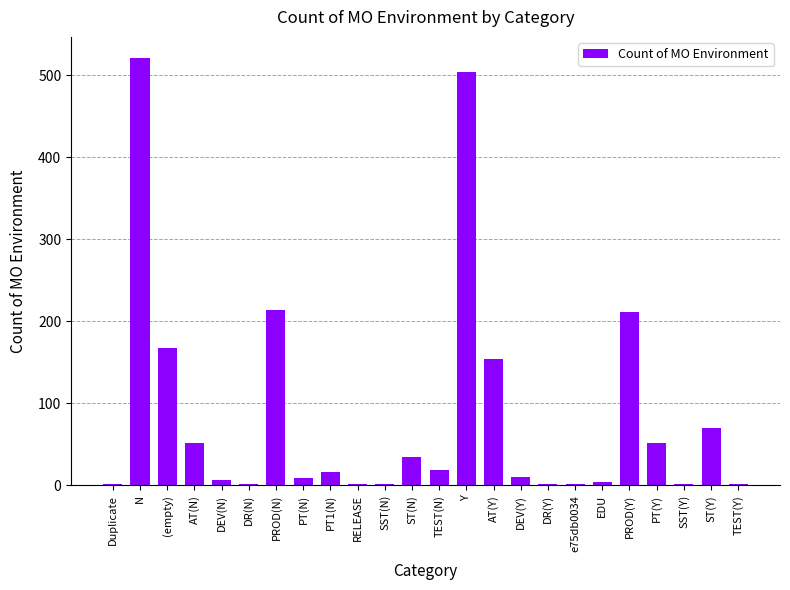

Between PT1(N) and PT(Y), which is larger?

PT(Y)